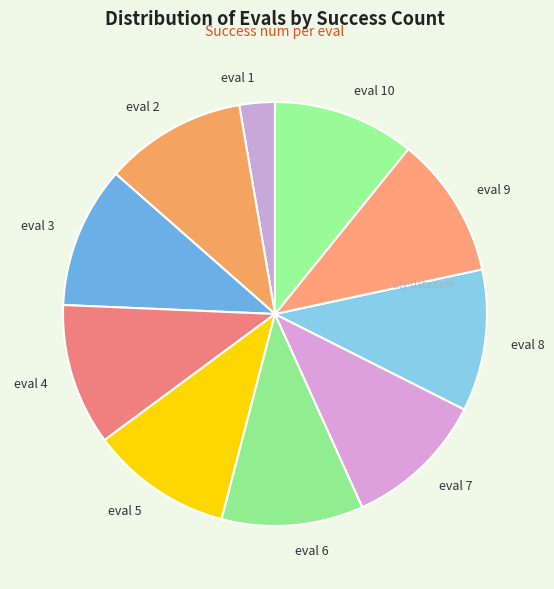

True or false: eval 6 accounts for 1% of the total.

False